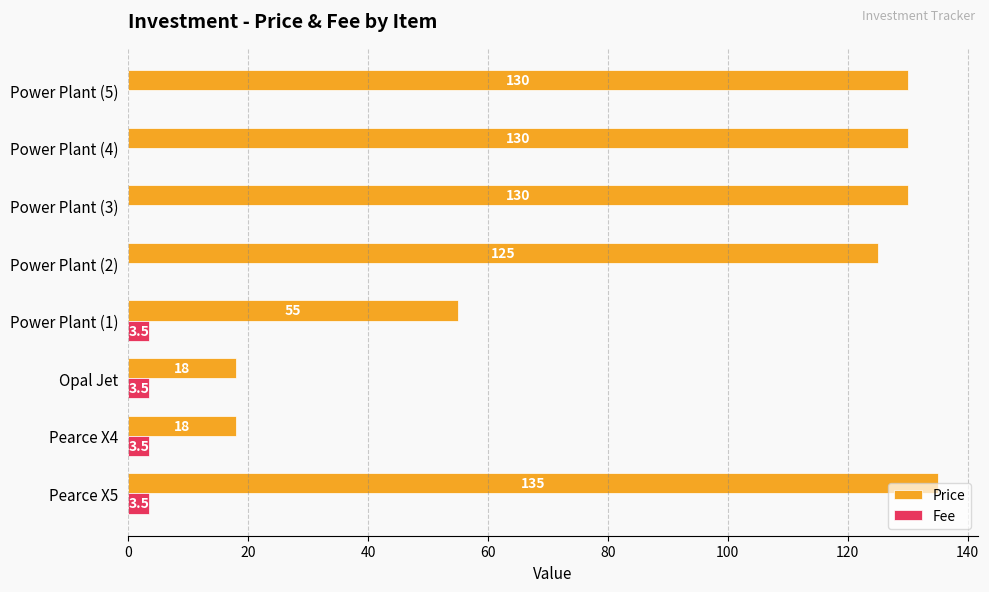

What is the sum of the Price values at Power Plant (2) and Pearce X5?

260.0